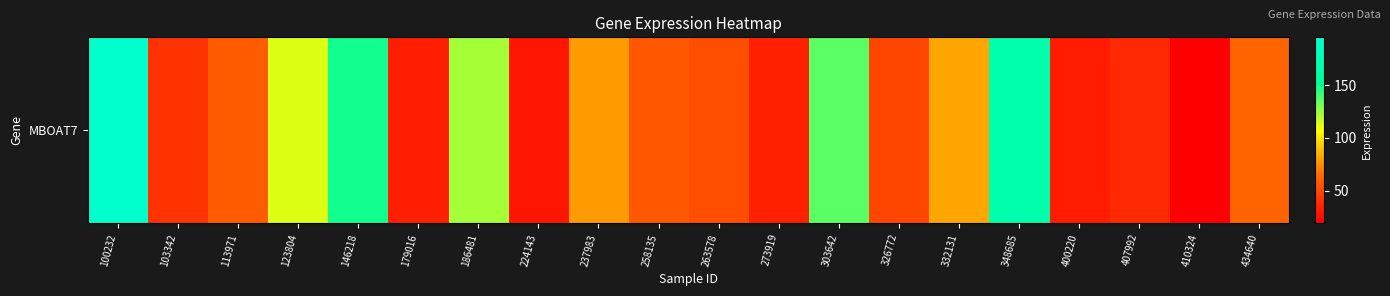

What is the approximate value at 103342?

41.2